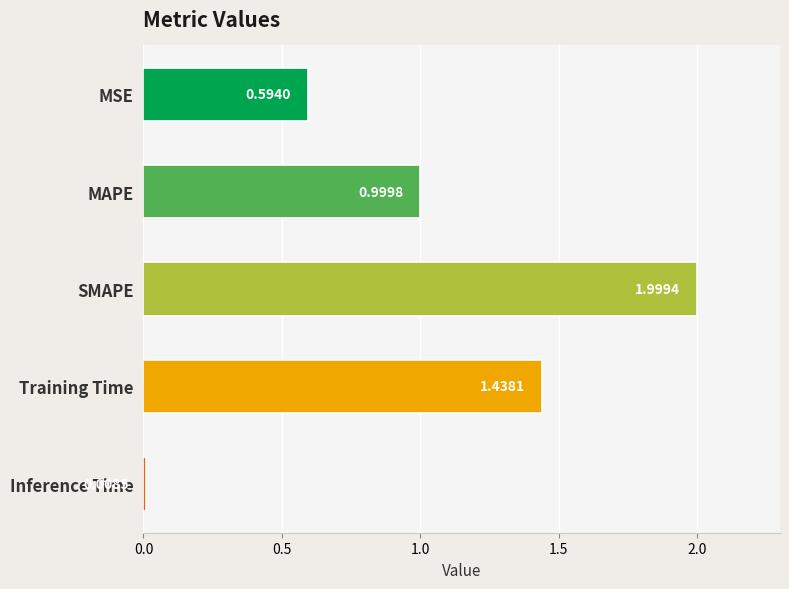

Where is the data nearest to the value 1?

MAPE